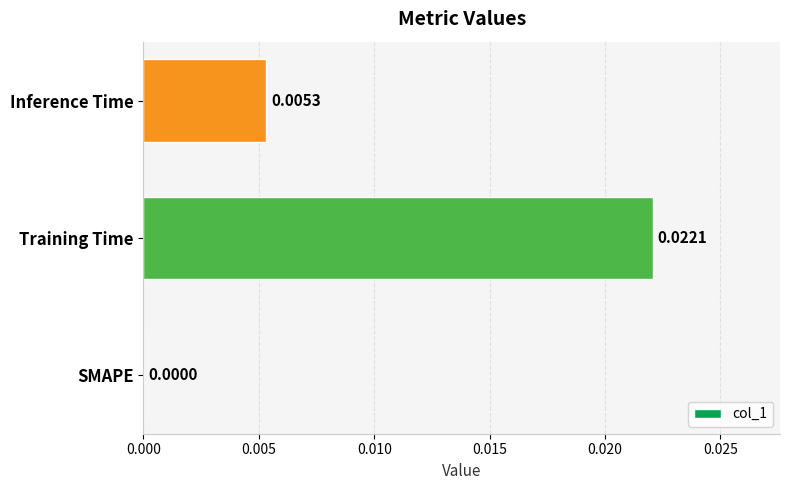

At which label is the value closest to 0?

SMAPE